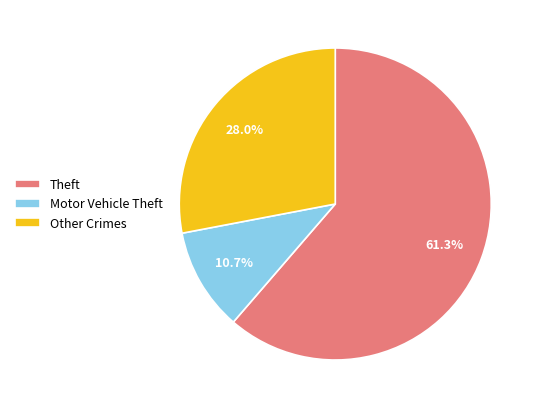

What is the smallest slice in the pie chart?

Motor Vehicle Theft